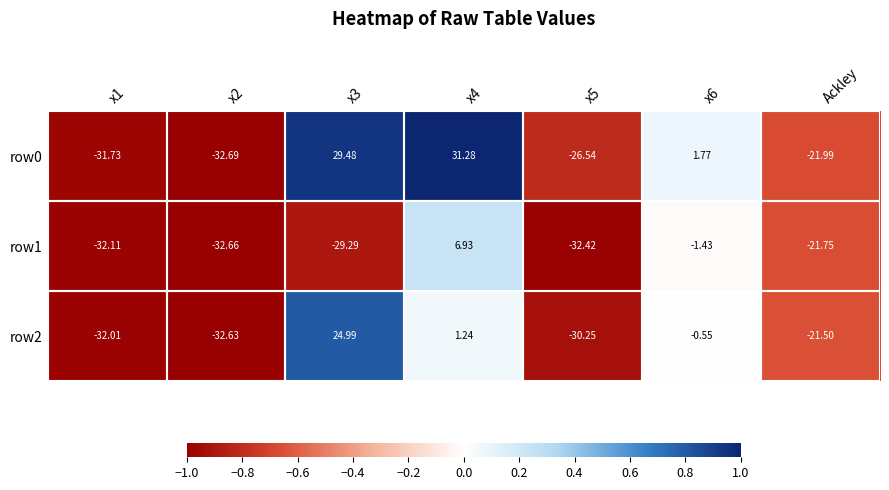

How many series are shown in this chart?

3